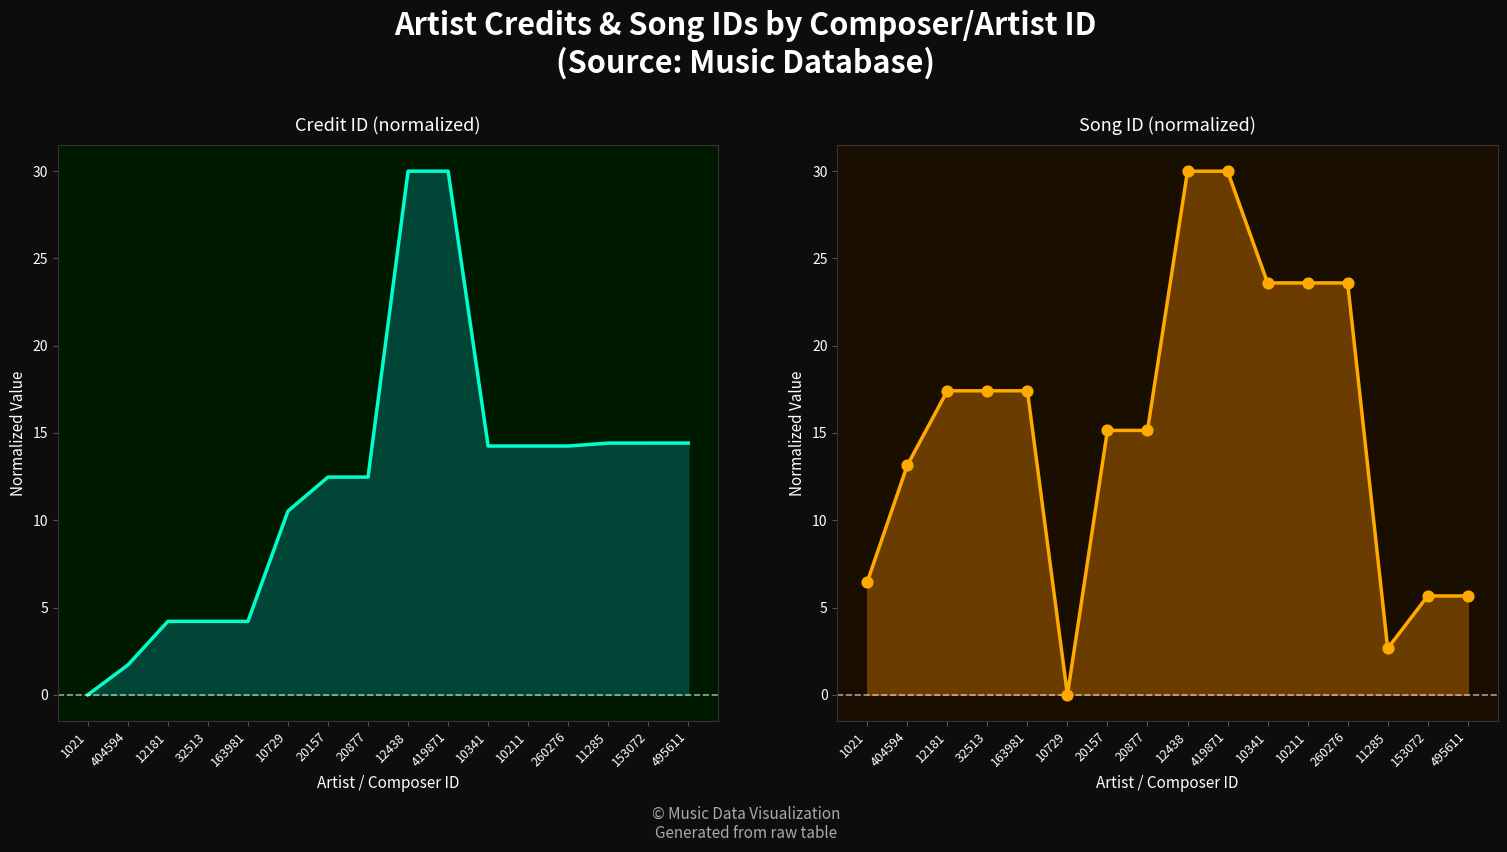

What is the total value across all series at 32513?

21.6